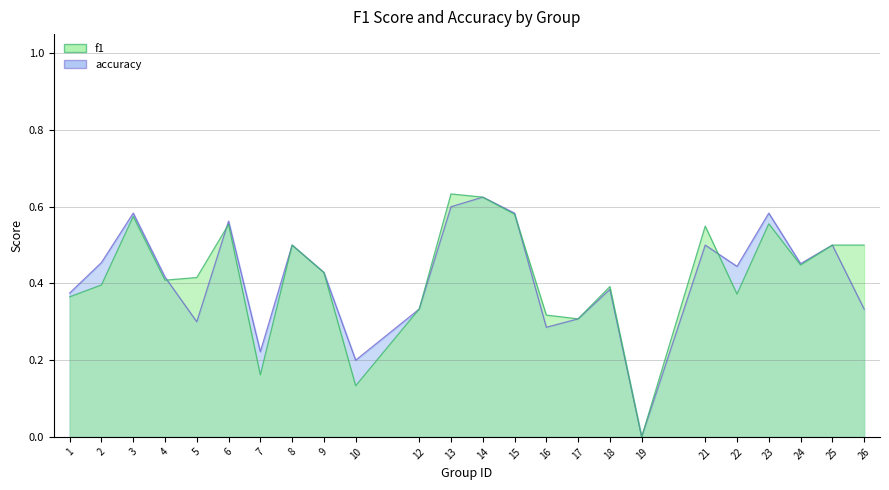

At which category does f1 reach its first local peak?

3